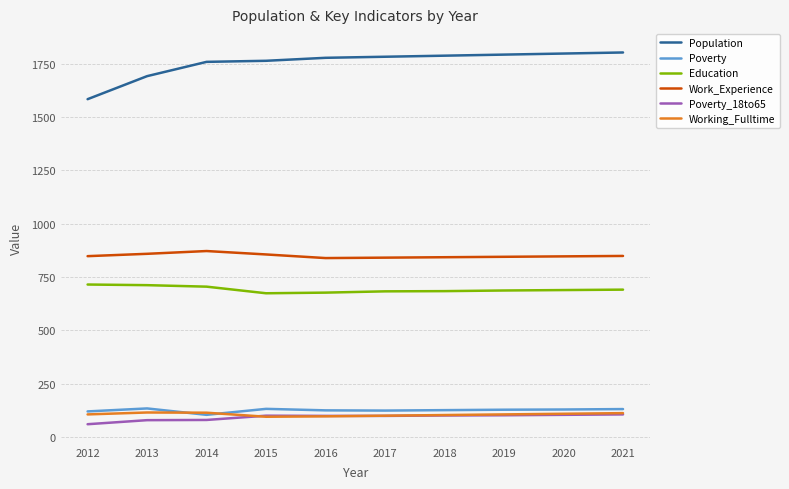

What is the maximum value for Poverty?

134